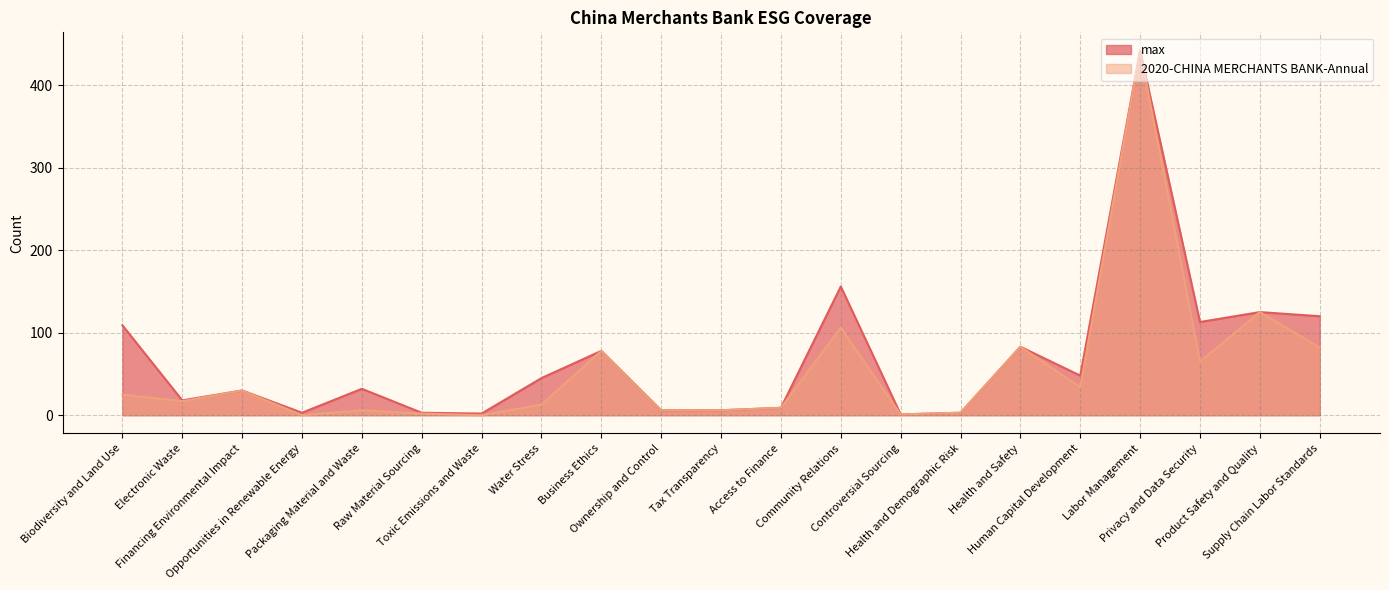

What position from the right is Access to Finance?

10